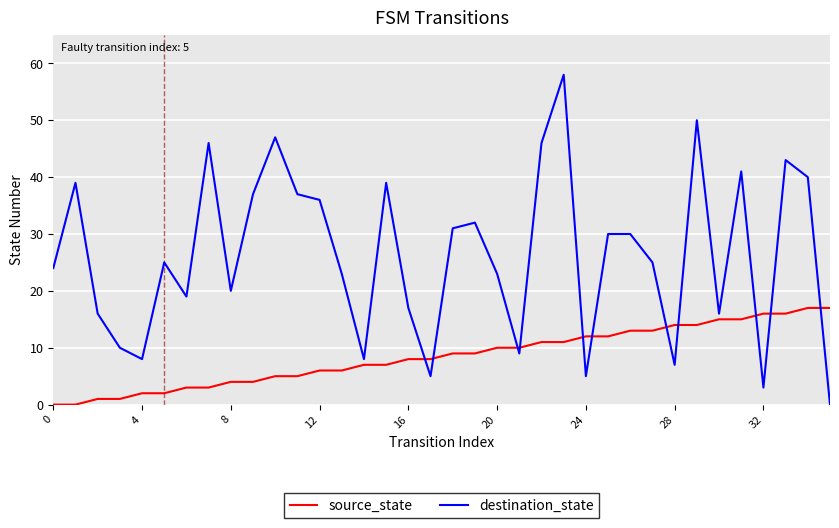

What is the sum of all source_state values?

306